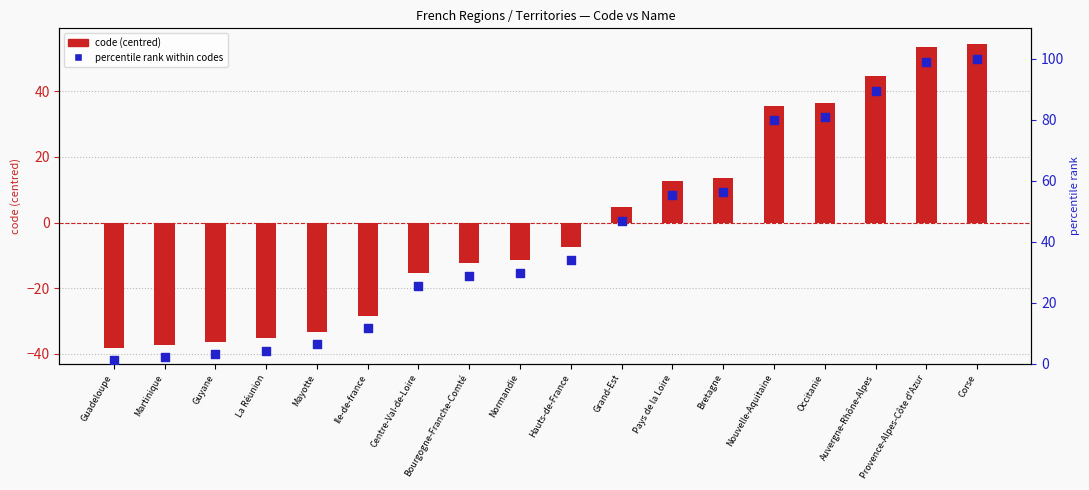

At which category is the sum across all series the highest?

Corse